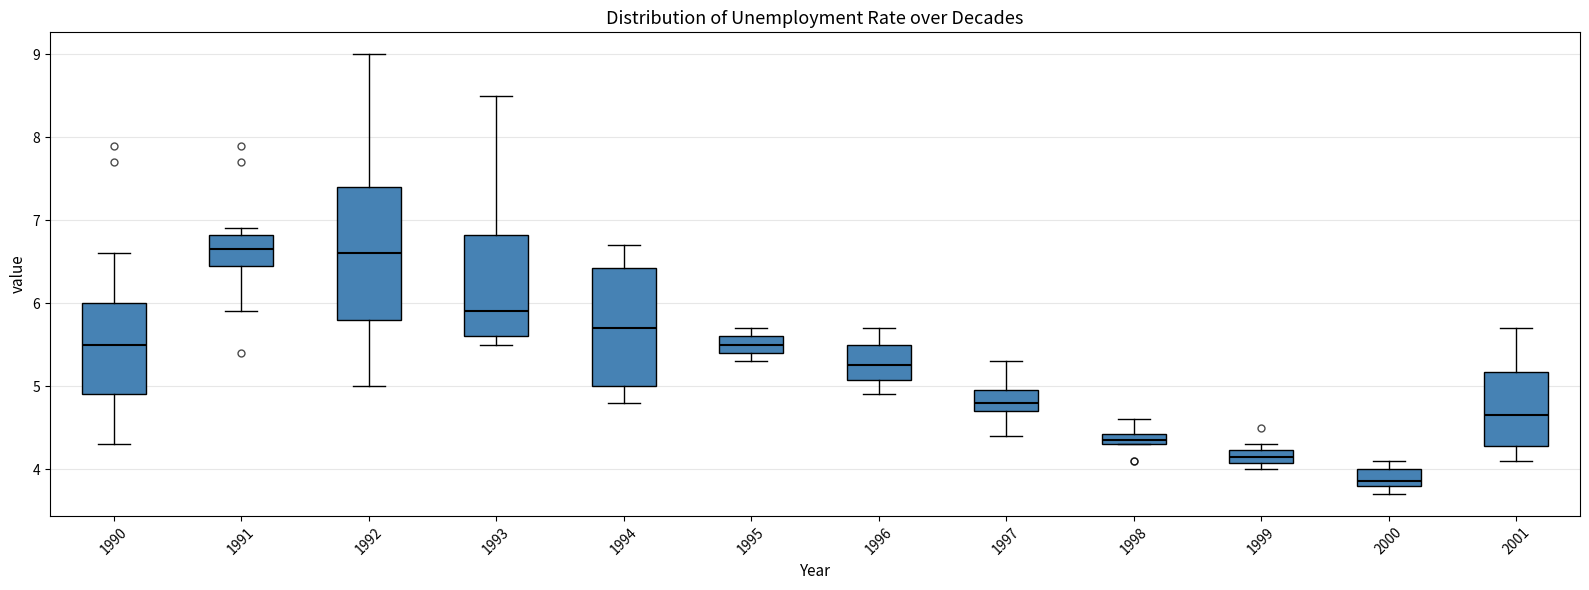

Where is the lower edge of the box at x = 1998 on the y-axis? The values are not printed on the chart, so give them approximately, as read against the axis.

4.3